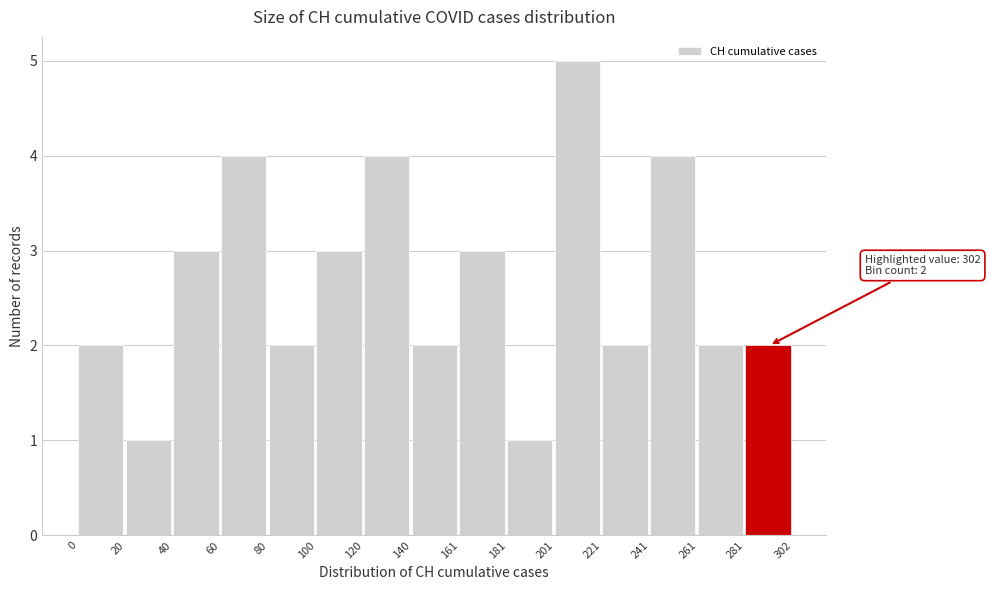

Which range on the x-axis has the tallest bar?

201 to 221